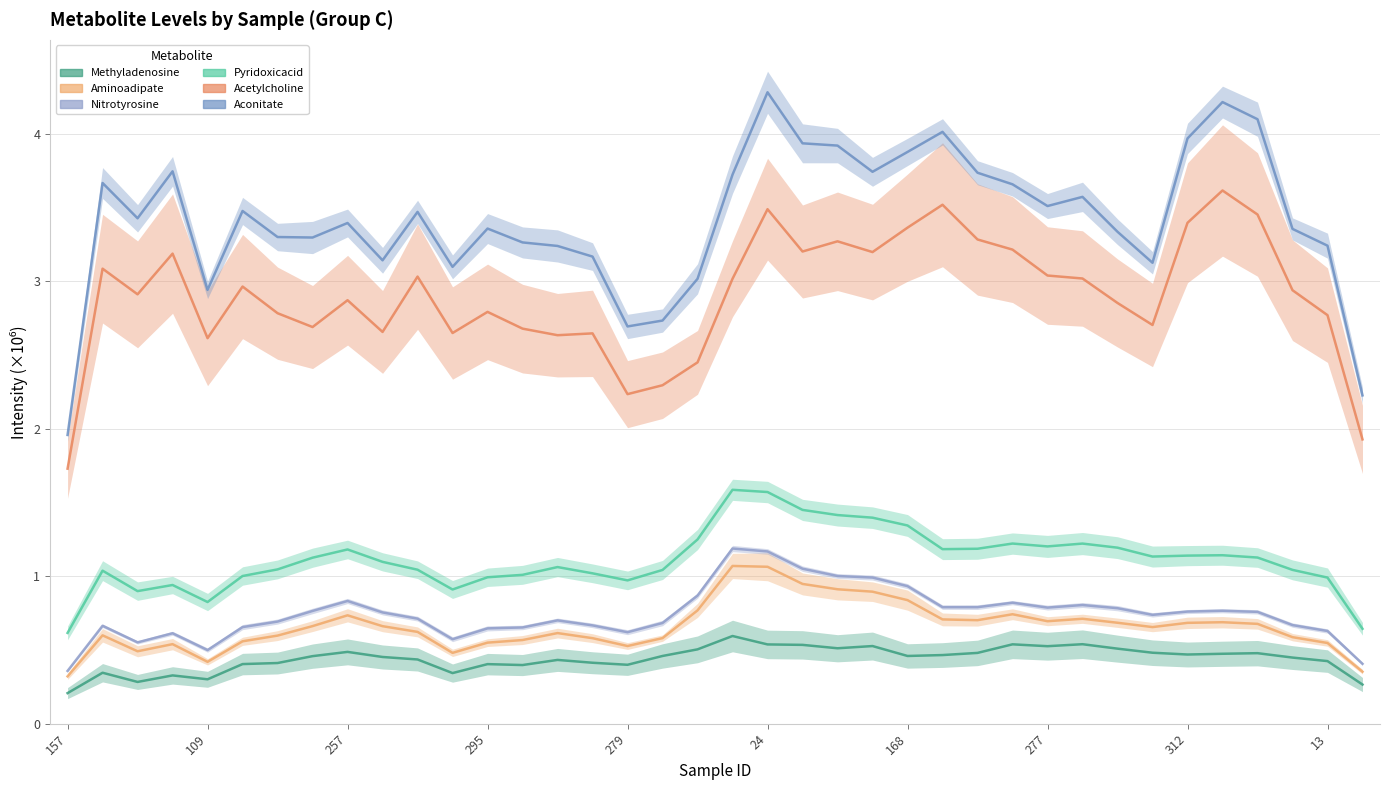

Which series has the largest range (max minus min)?

Aconitate